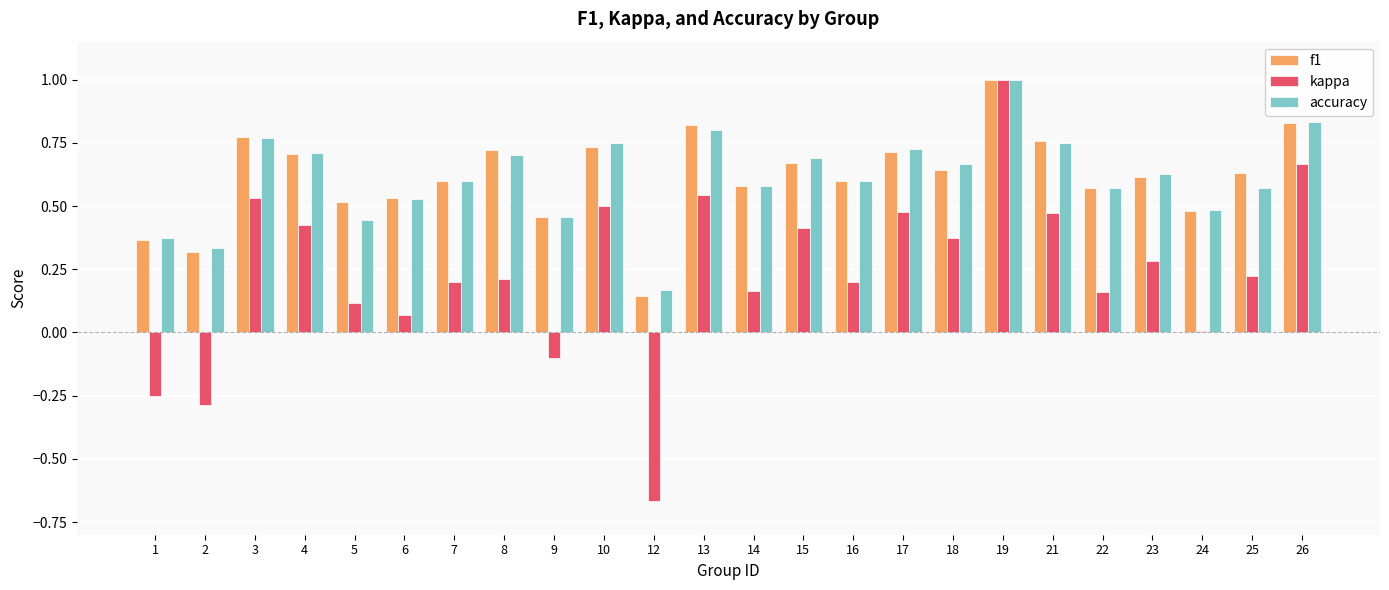

The value of accuracy at 13 is 0.8. True or false?

True